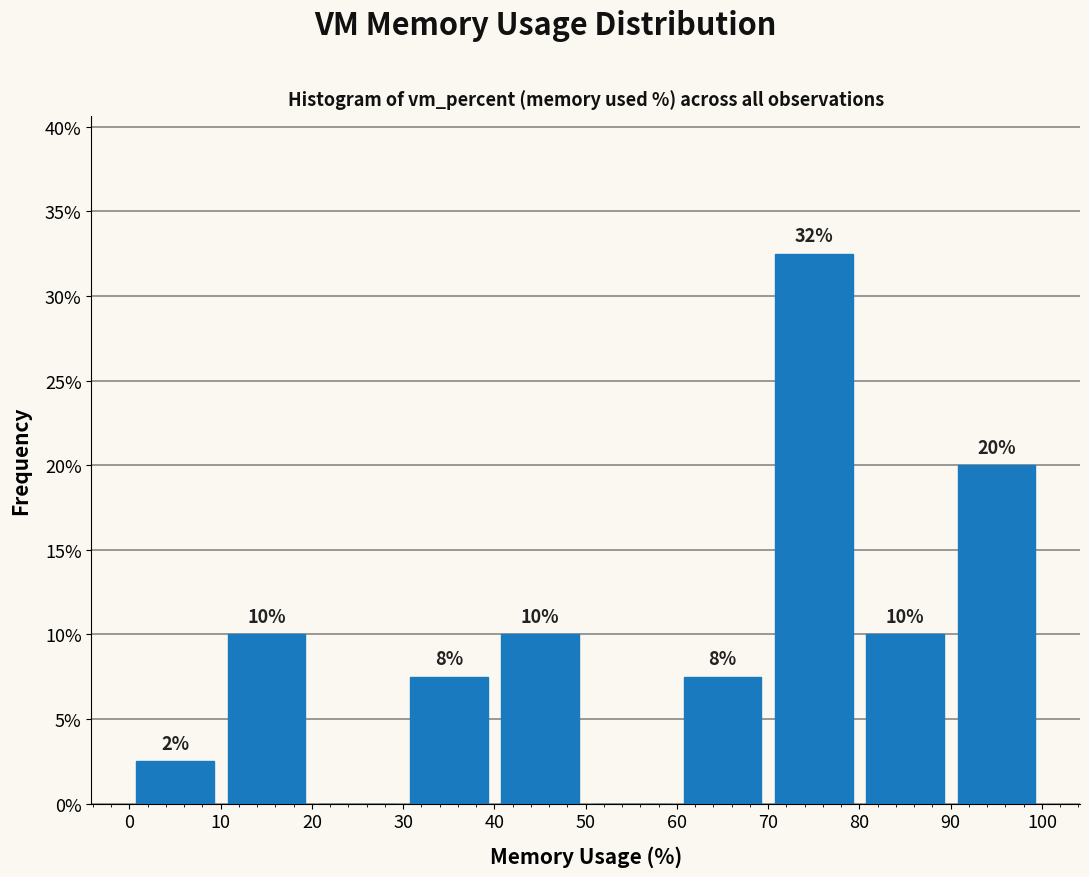

Over which range of the x-axis is the bar tallest?

70 to 80